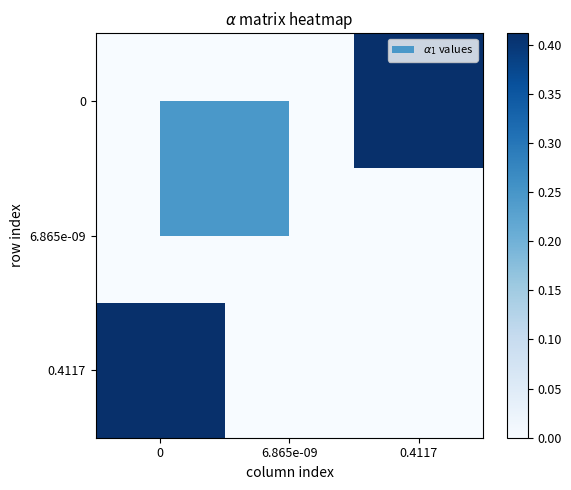

At 6.865e-09, list the series in order from largest to smallest.

0, 6.865e-09, 0.4117